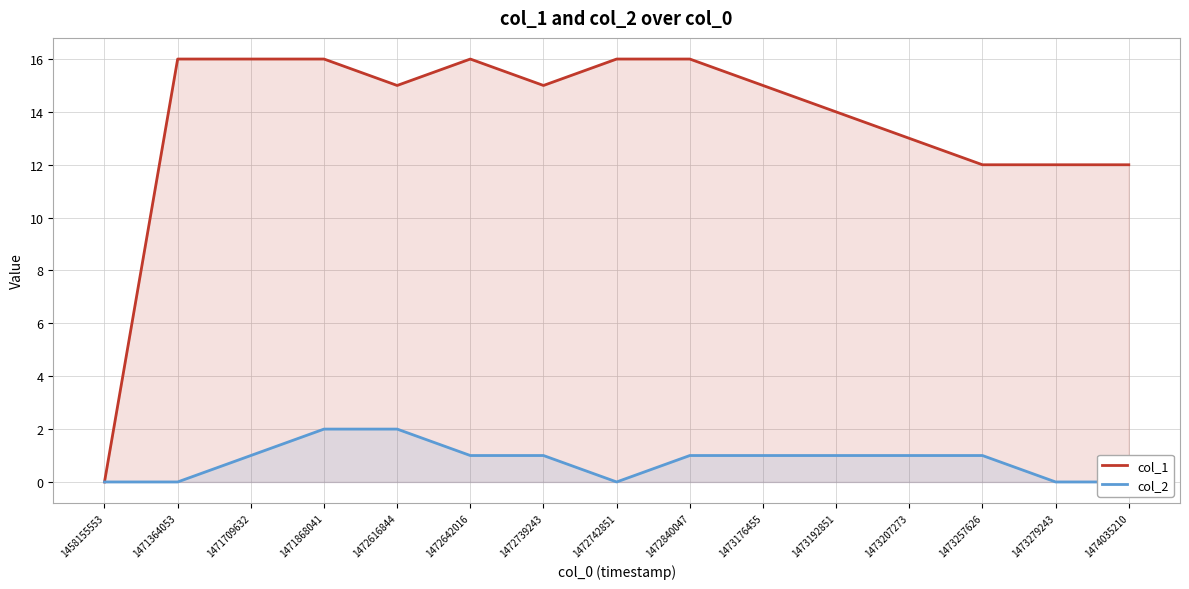

Rank the series by their average value, from lowest to highest.

col_2, col_1